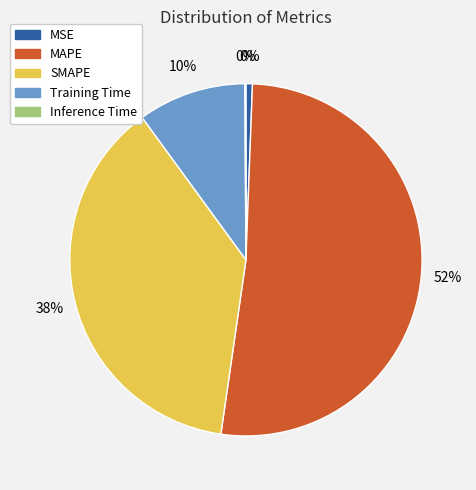

Is there any slice that represents more than half of the pie?

Yes